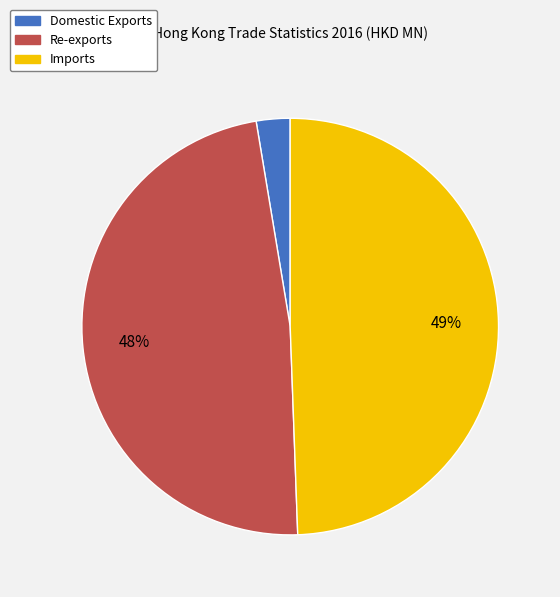

To the nearest percent, what is the average slice percentage?

33%